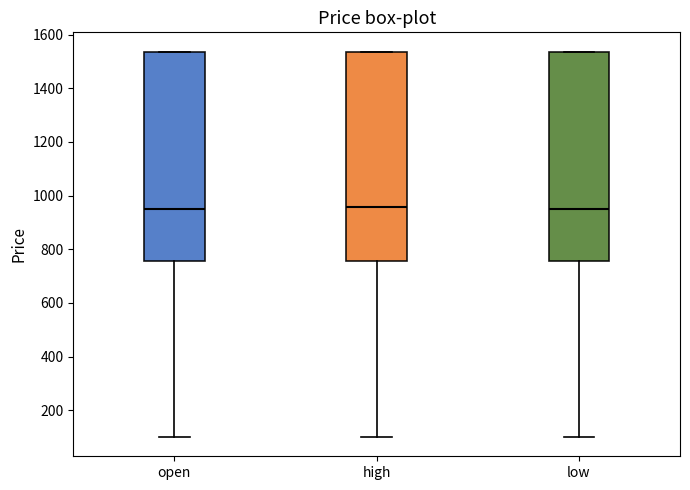

Where does the lower whisker of the box for low end on the y-axis? The values are not printed on the chart, so give them approximately, as read against the axis.

100